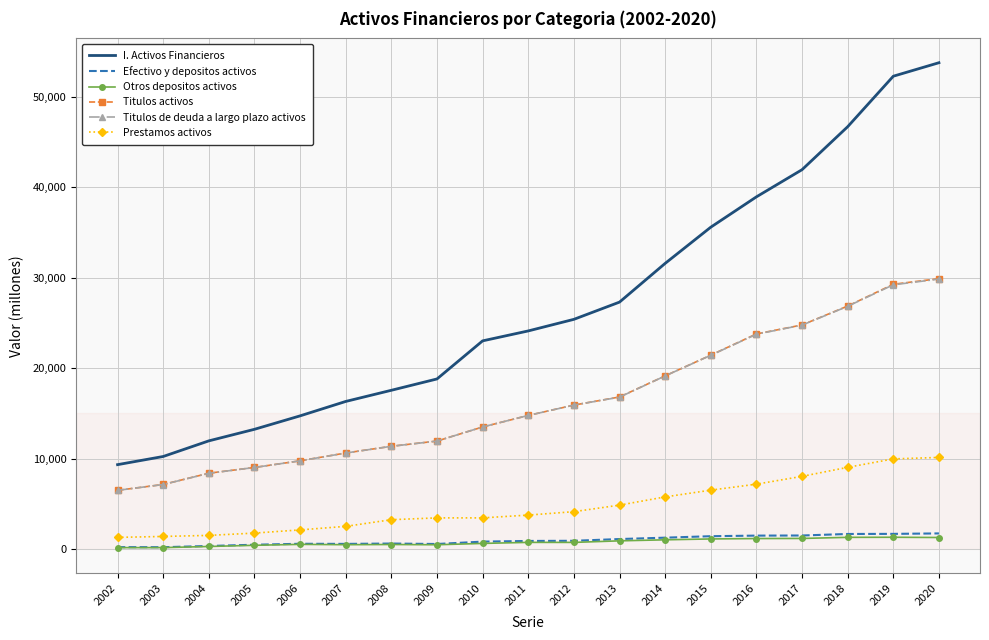

At which category does the chart reach its peak across all series?

2020